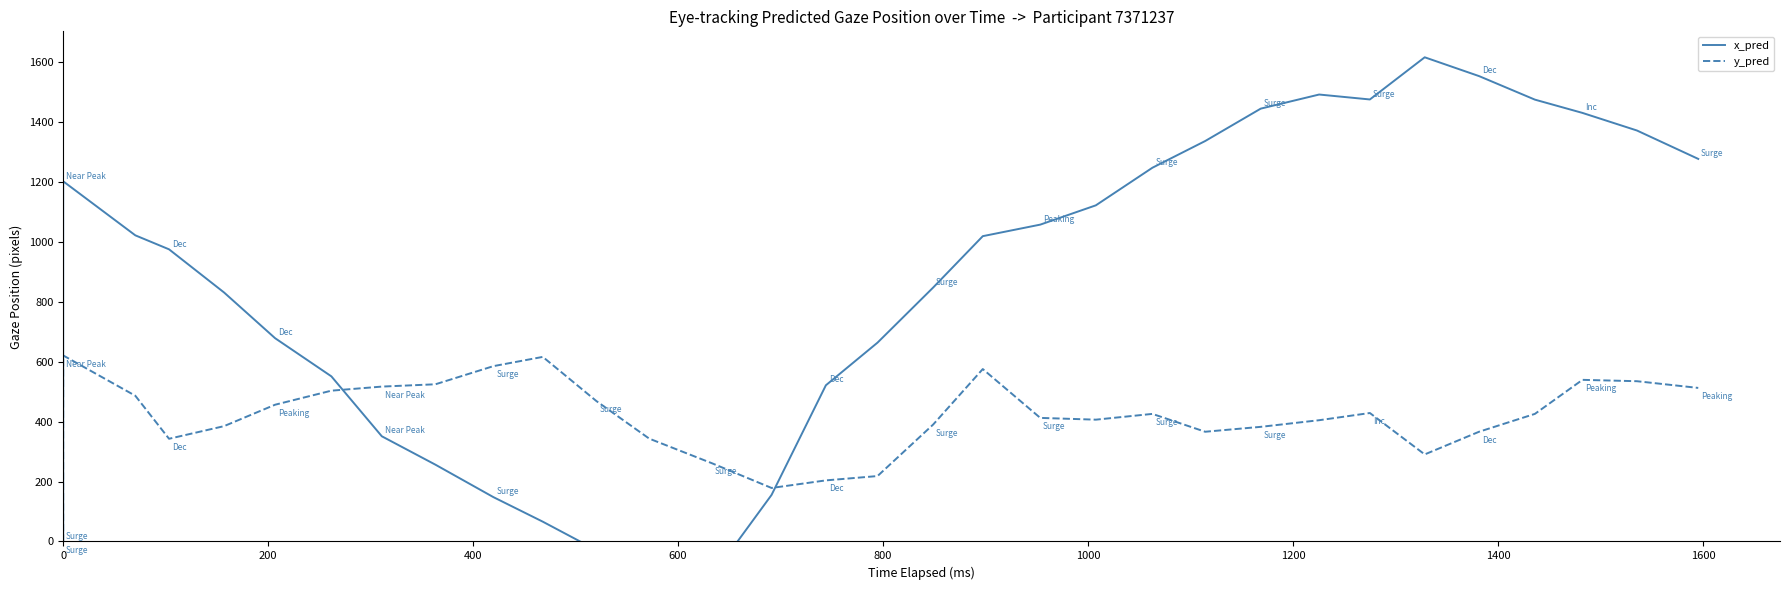

True or false: y_pred has more than 0 points higher than both neighbors.

True